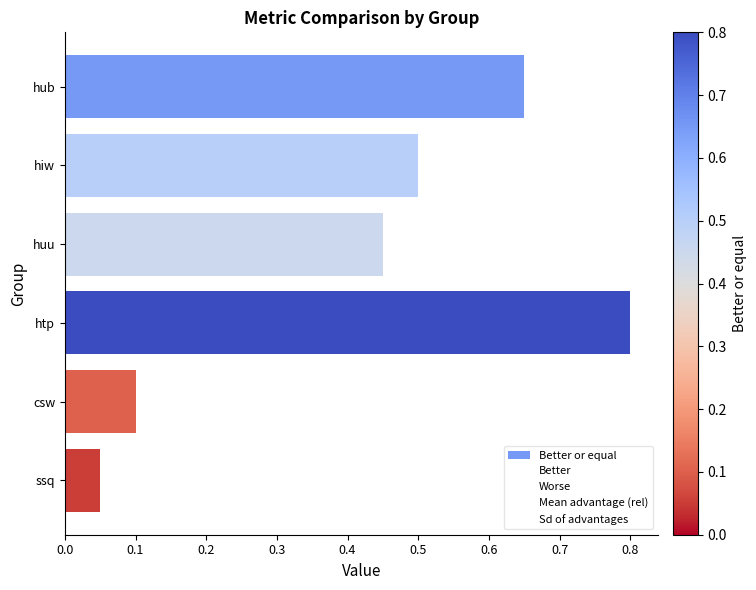

Which category has the lowest value across all series?

ssq